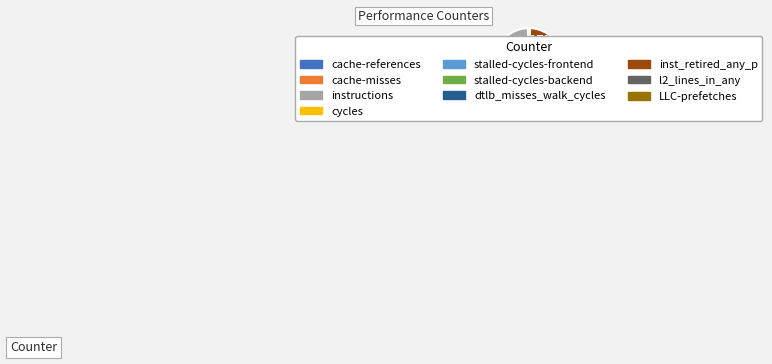

Is the sum of cycles and stalled-cycles-frontend greater than half?

No